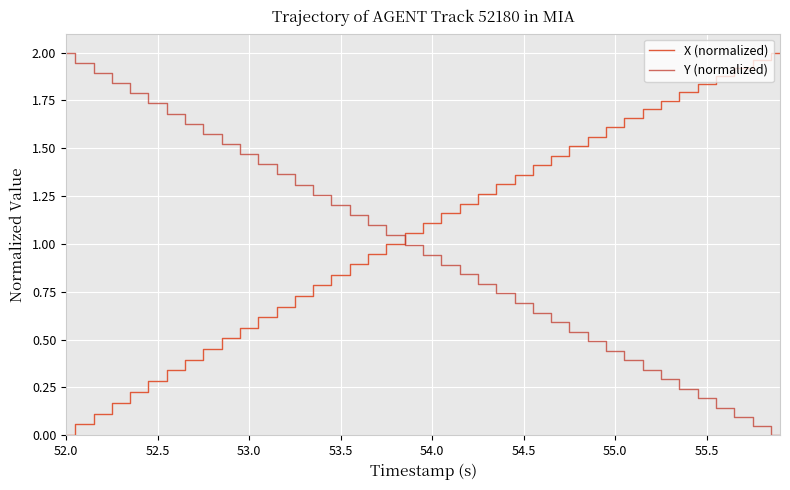

Which series ends up on top after the final intersection of X (normalized) and Y (normalized)?

X (normalized)